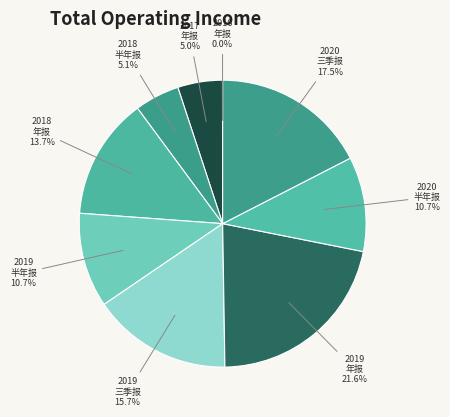

Count the number of slices in the pie.

9